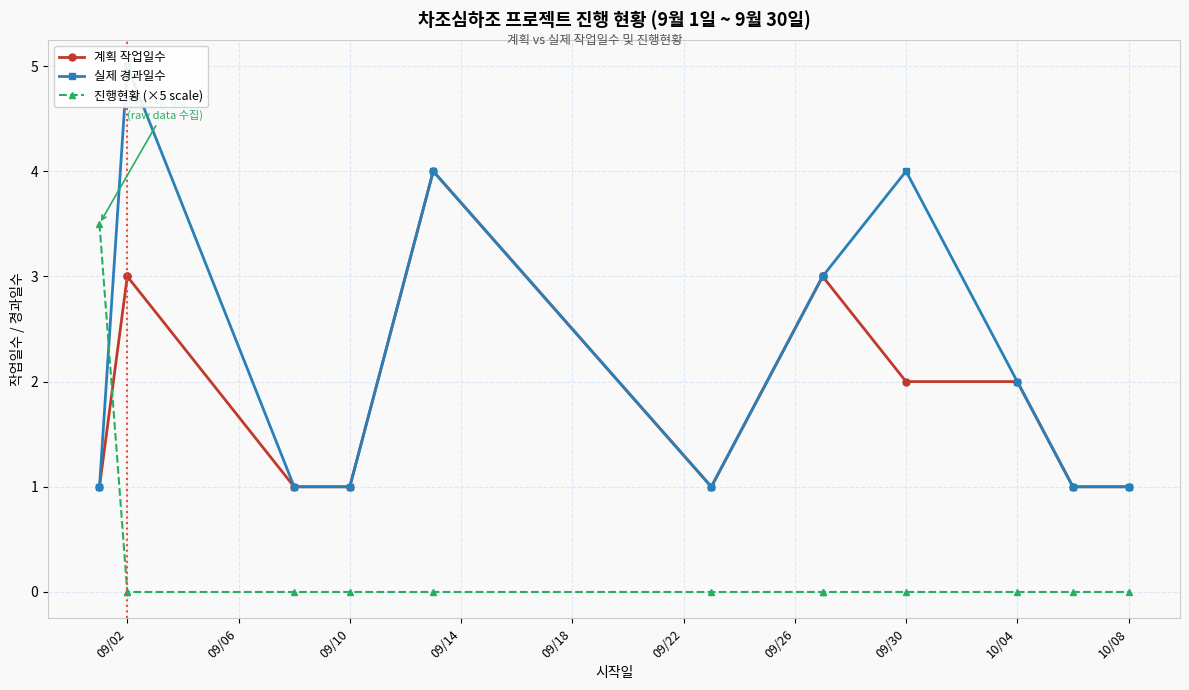

List the series in order of their peak value, highest first.

경과일수(실제), 계획 작업일수, 진행현황